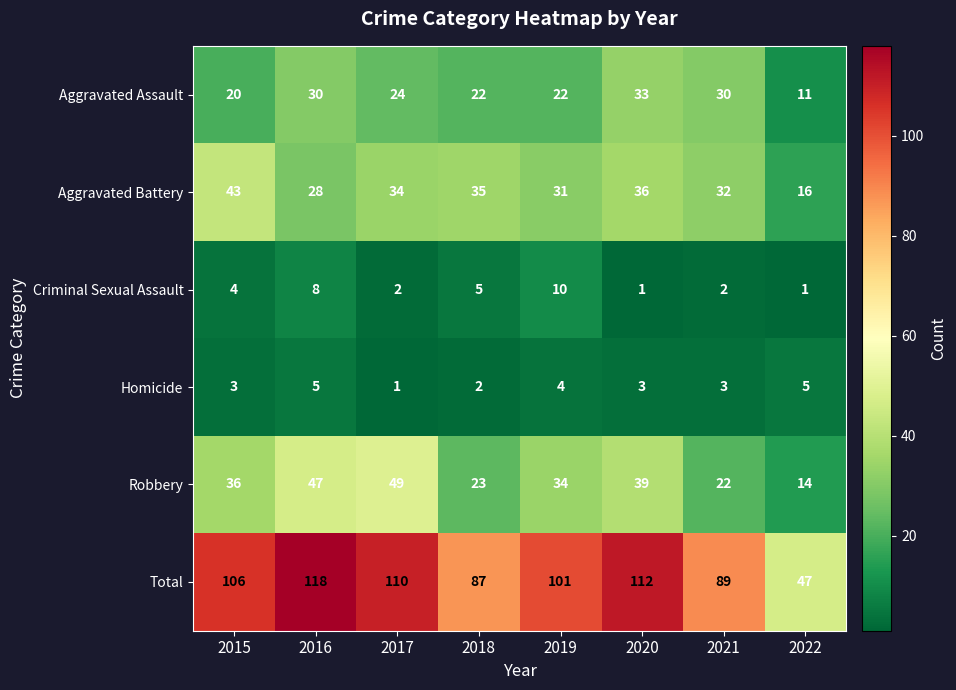

What is the total value across all series at 2015?

212